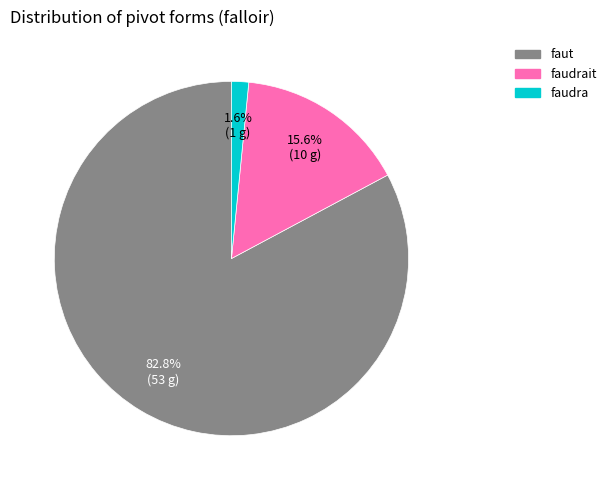

Is there a majority slice in this chart?

Yes